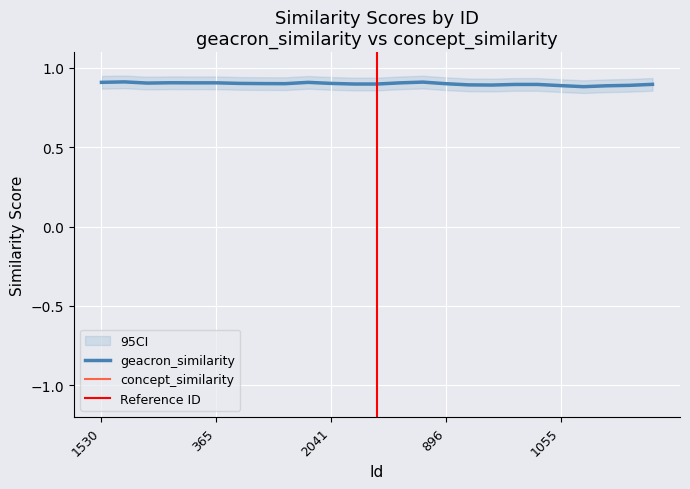

Reading right to left, extract all data points from this chart.

geacron_similarity: 958=0.9	358=0.9	632=0.9	805=0.9	1055=0.9	1372=0.9	1002=0.8	1282=0.9	1194=0.9	896=0.9	1790=0.9	827=0.9	203=0.9	291=0.9	2041=0.9	349=0.9	317=0.9	1165=0.9	950=0.9	365=0.9	1177=0.9	1503=0.9	880=0.9	748=0.9	1530=0.9
concept_similarity: 958=-1.0	358=-1.0	632=-1.0	805=-1.0	1055=-1.0	1372=-1.0	1002=-1.0	1282=-1.0	1194=-1.0	896=-1.0	1790=-1.0	827=-1.0	203=-1.0	291=-1.0	2041=-1.0	349=-1.0	317=-1.0	1165=-1.0	950=-1.0	365=-1.0	1177=-1.0	1503=-1.0	880=-1.0	748=-1.0	1530=-1.0